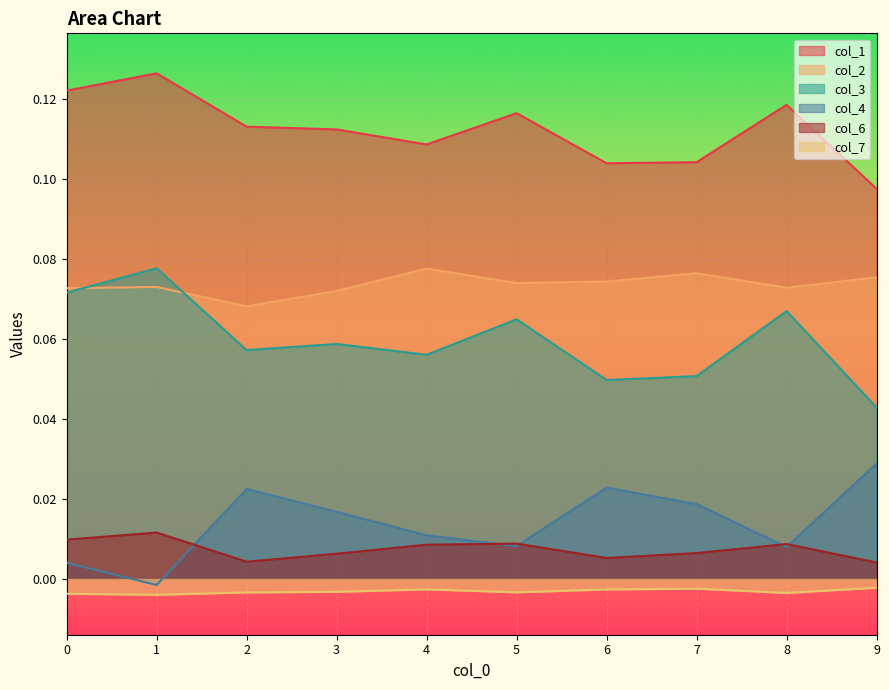

How many lines are shown in the chart?

6